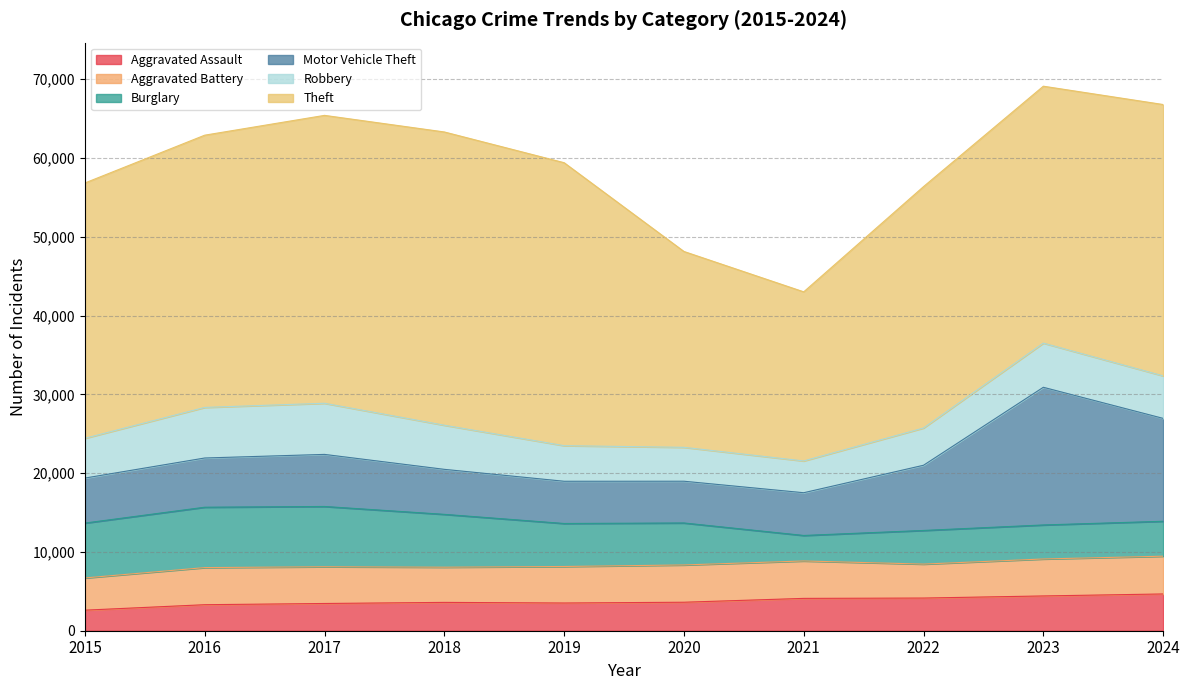

At which label is Aggravated Battery closest to 4442?

2018